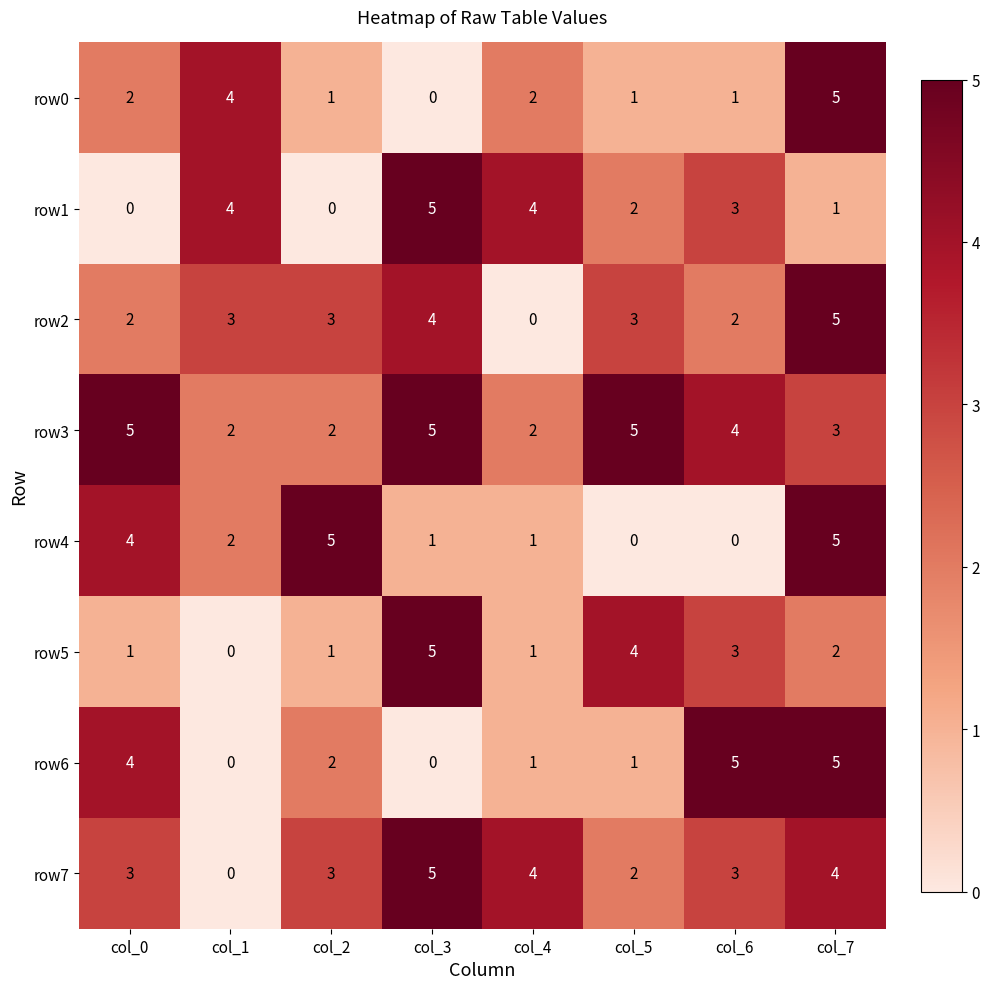

What is the maximum value shown in the chart?

5